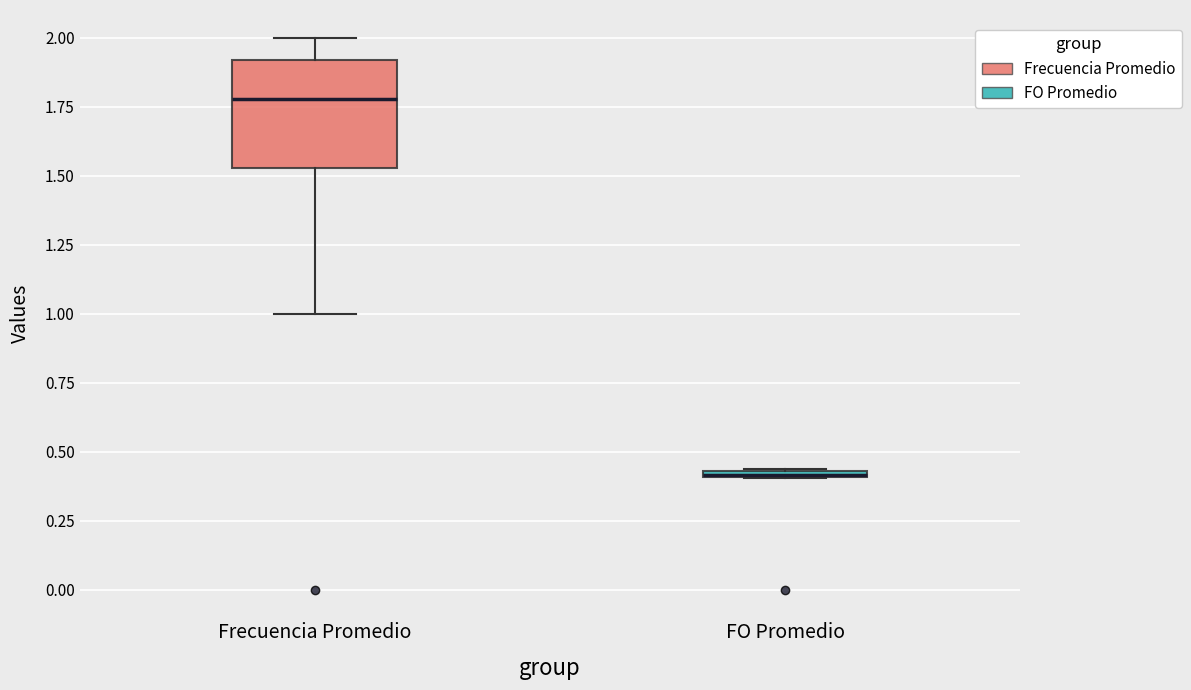

Where is the lower edge of the box for FO Promedio on the y-axis? The values are not printed on the chart, so give them approximately, as read against the axis.

0.40